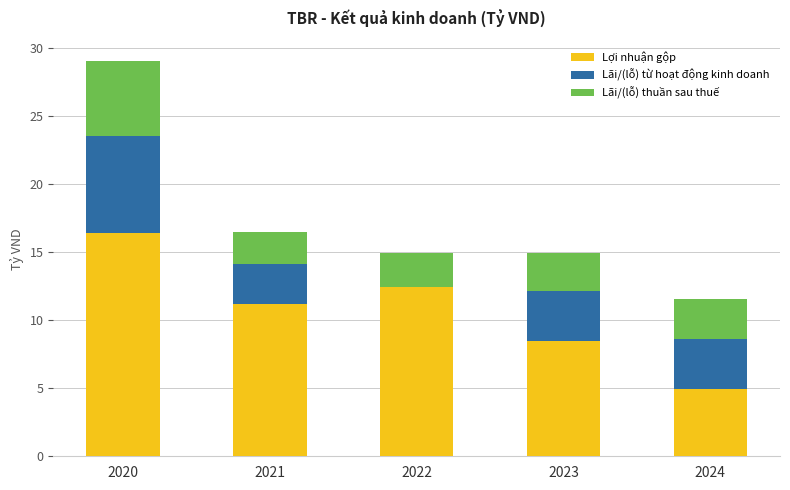

What are all the series names shown in the legend?

Lợi nhuận gộp, Lãi/(lỗ) từ hoạt động kinh doanh, Lãi/(lỗ) thuần sau thuế